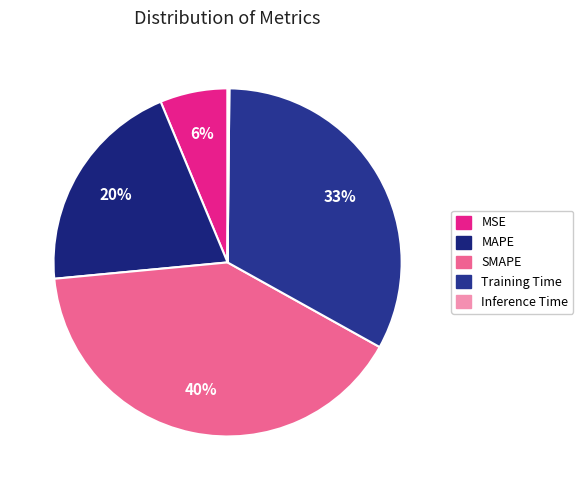

Rank the categories by value from highest to lowest.

SMAPE, Training Time, MAPE, MSE, Inference Time